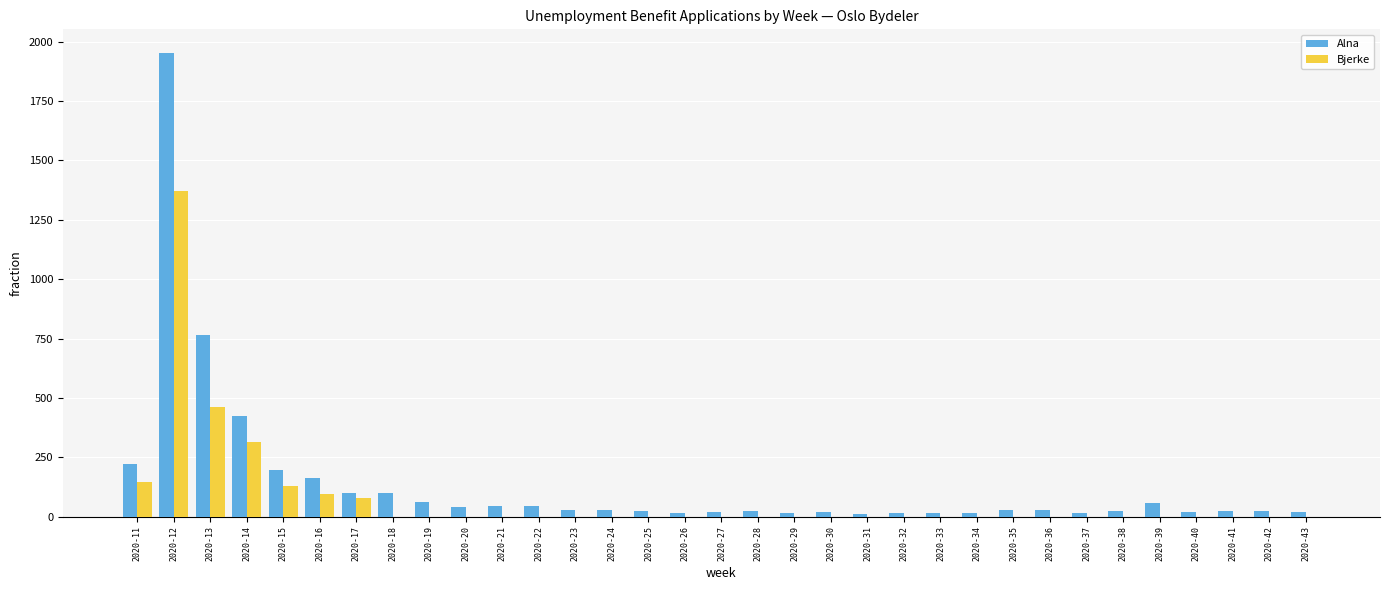

What is the sum of all Bjerke values?

2598